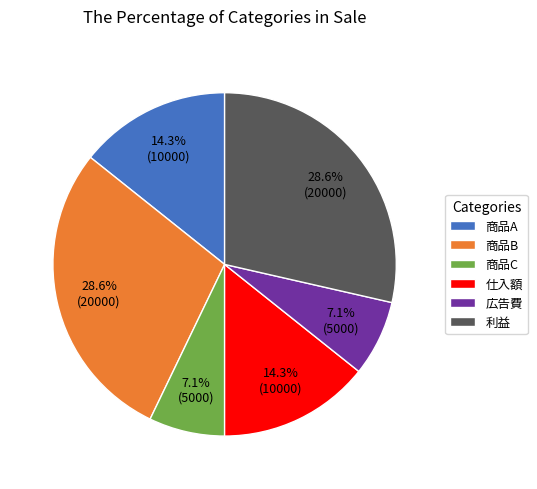

True or false: 仕入額 accounts for 14% of the total.

True